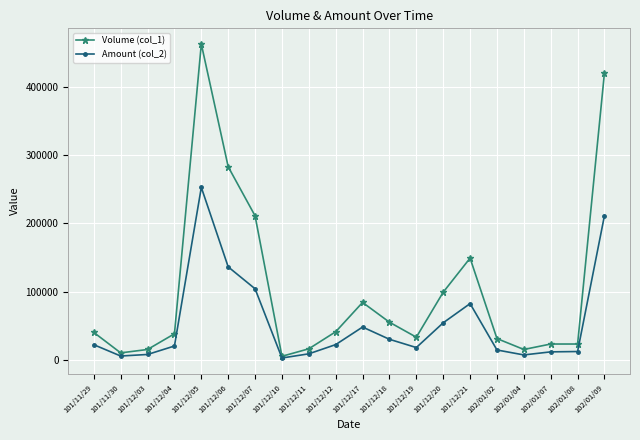

Which category has the highest value across all series?

101/12/05